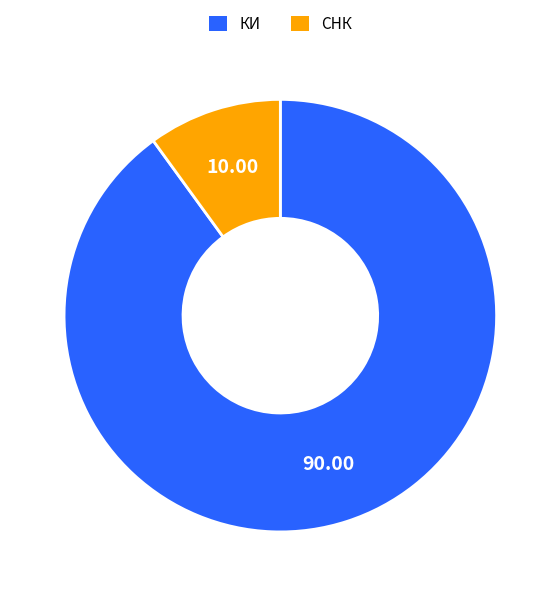

Which has a higher value, КИ or СНК?

КИ